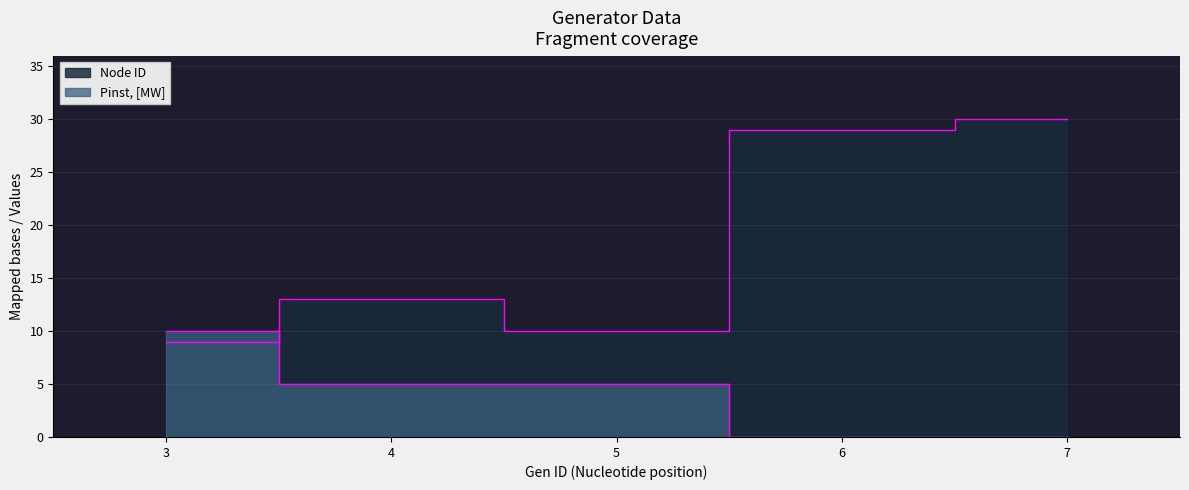

Is it true that Pinst, [MW] equals 5 at 4?

True